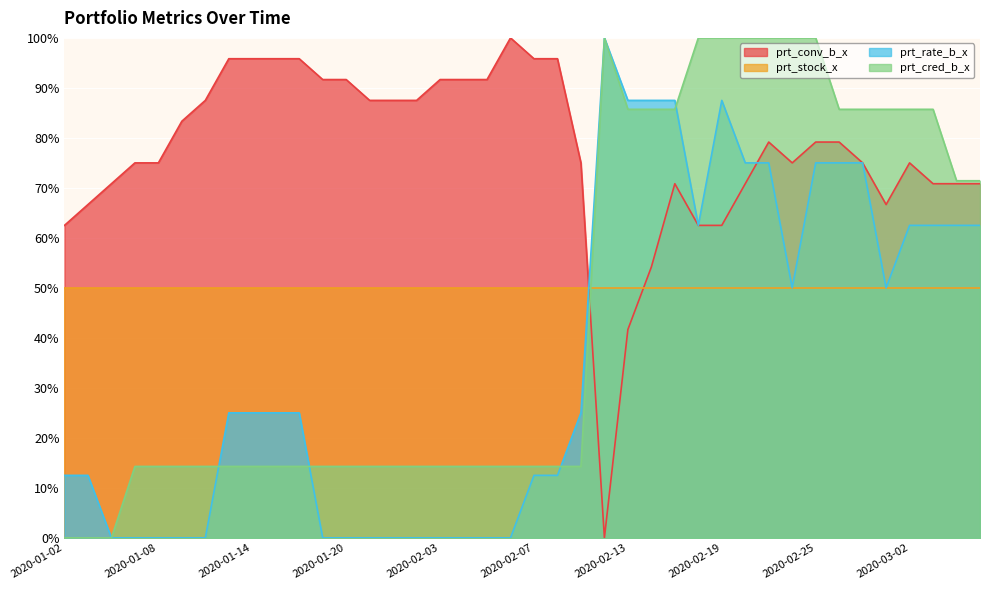

What is the difference between the highest and lowest values at 2020-02-03?

91.7